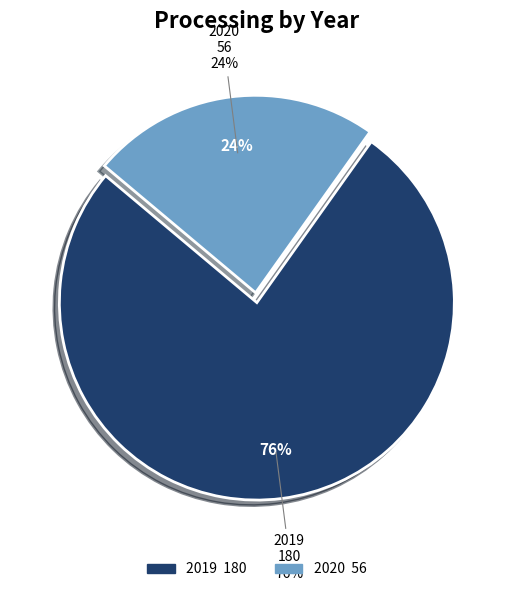

What is the total percentage of 2019 and 2020?

100.0%